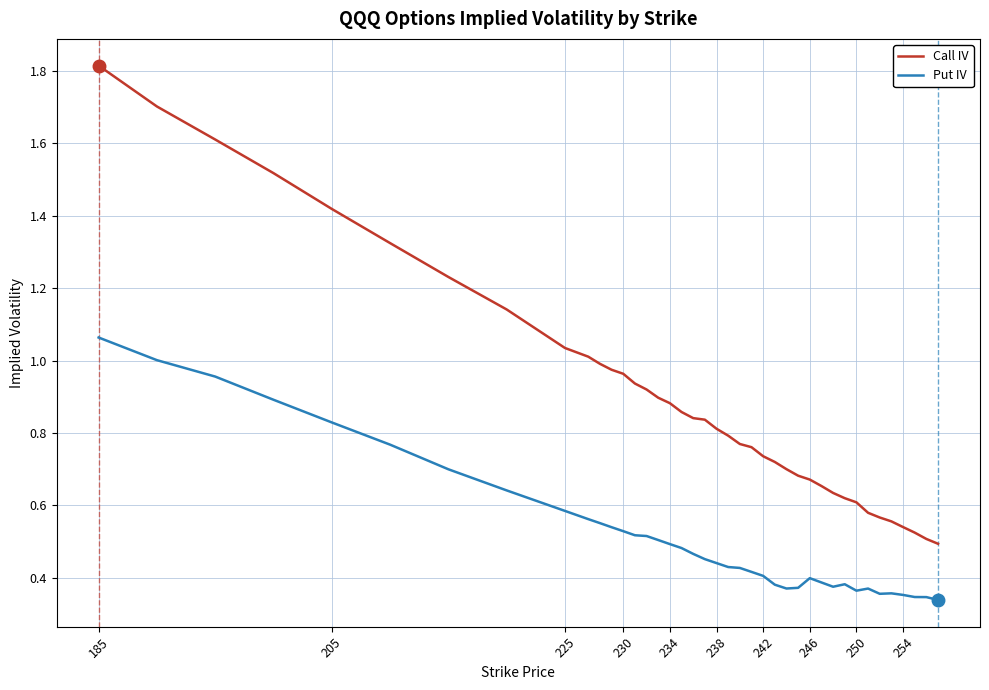

Which series has the widest spread of values?

Call IV